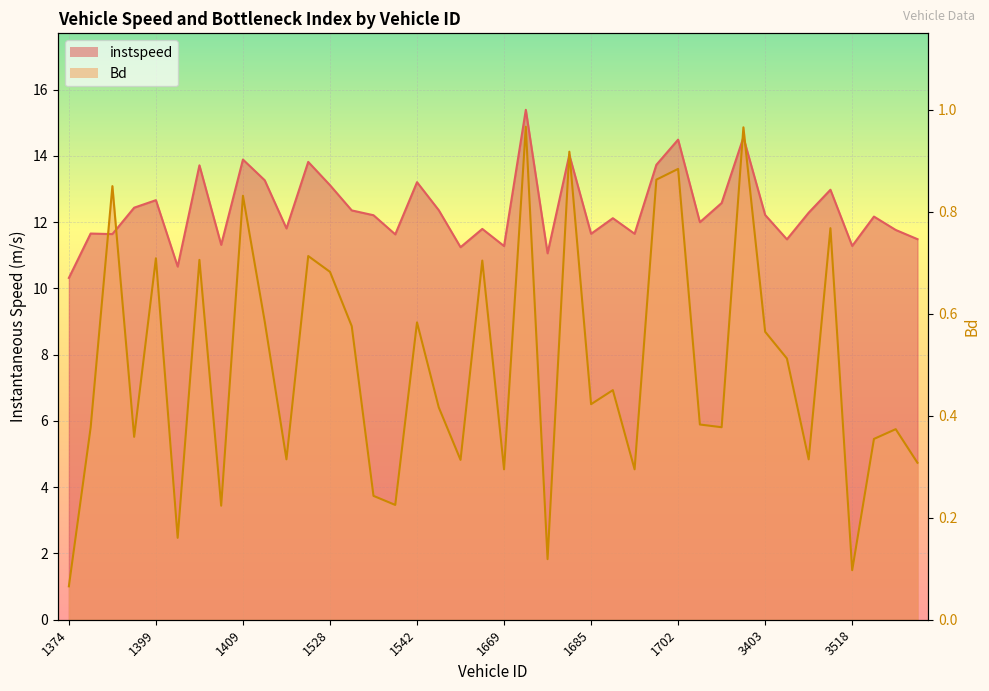

After their last crossing, which series has the higher values: instspeed or Bd?

instspeed